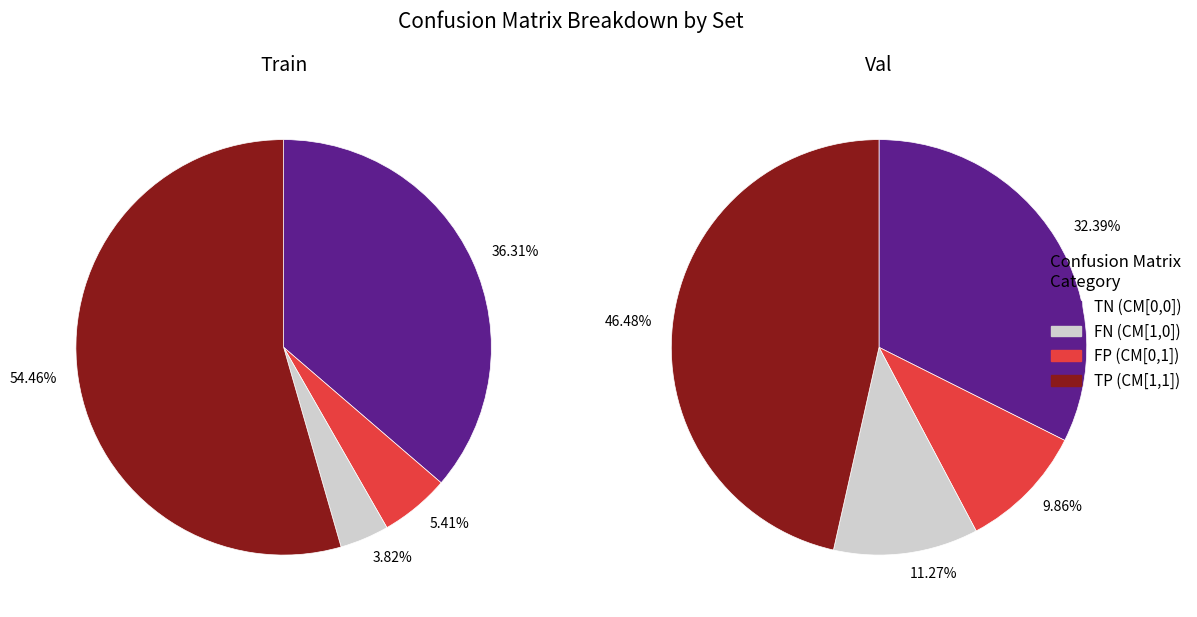

Combined, do Train and Val account for over 50%?

Yes